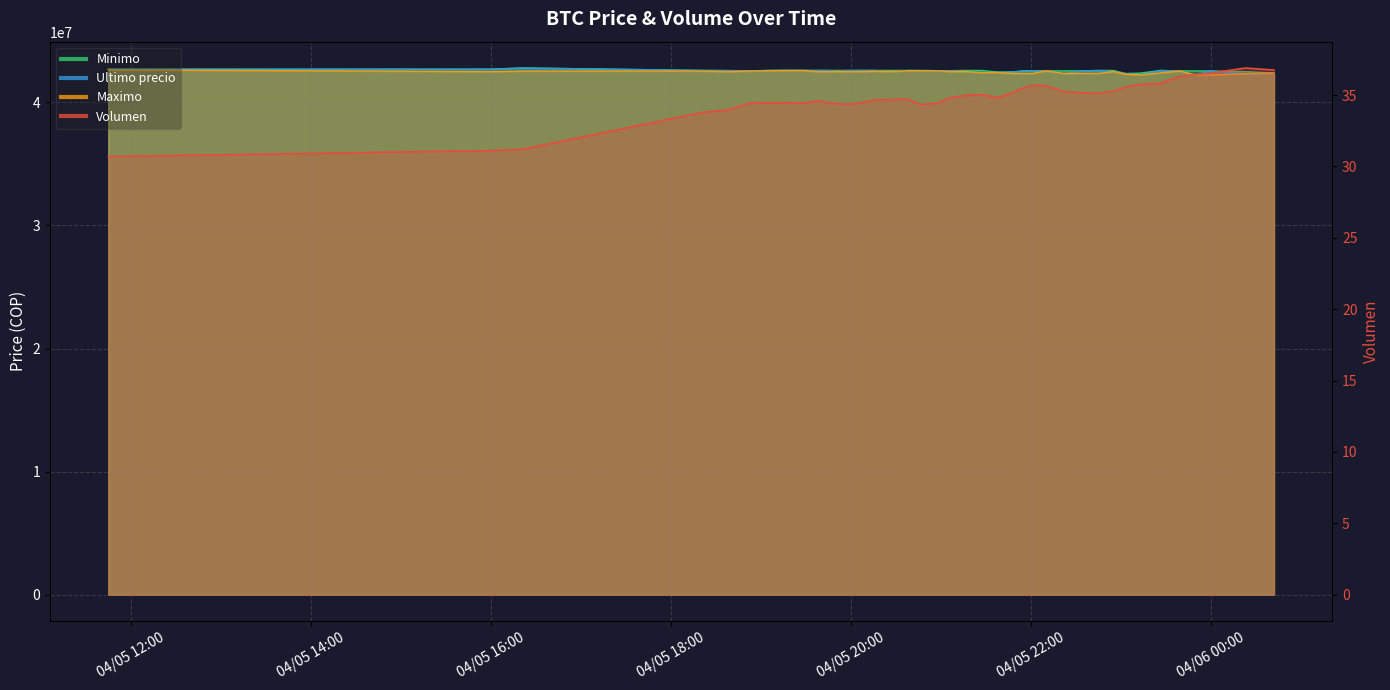

At which label does Ultimo precio first exceed 42579906?

2021-04-05 11:45